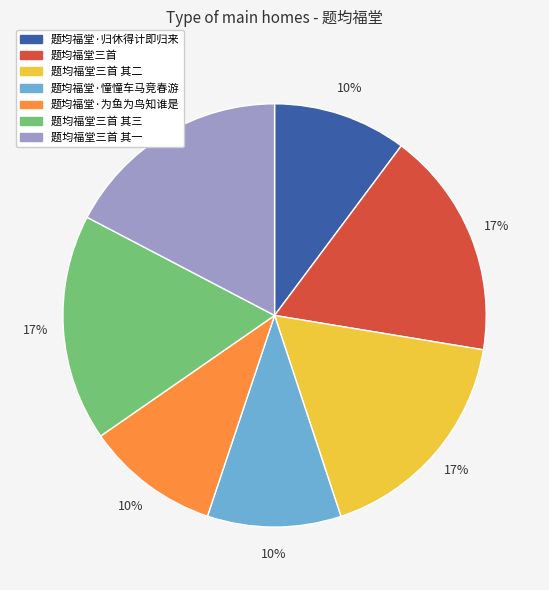

Is there a majority slice in this chart?

No